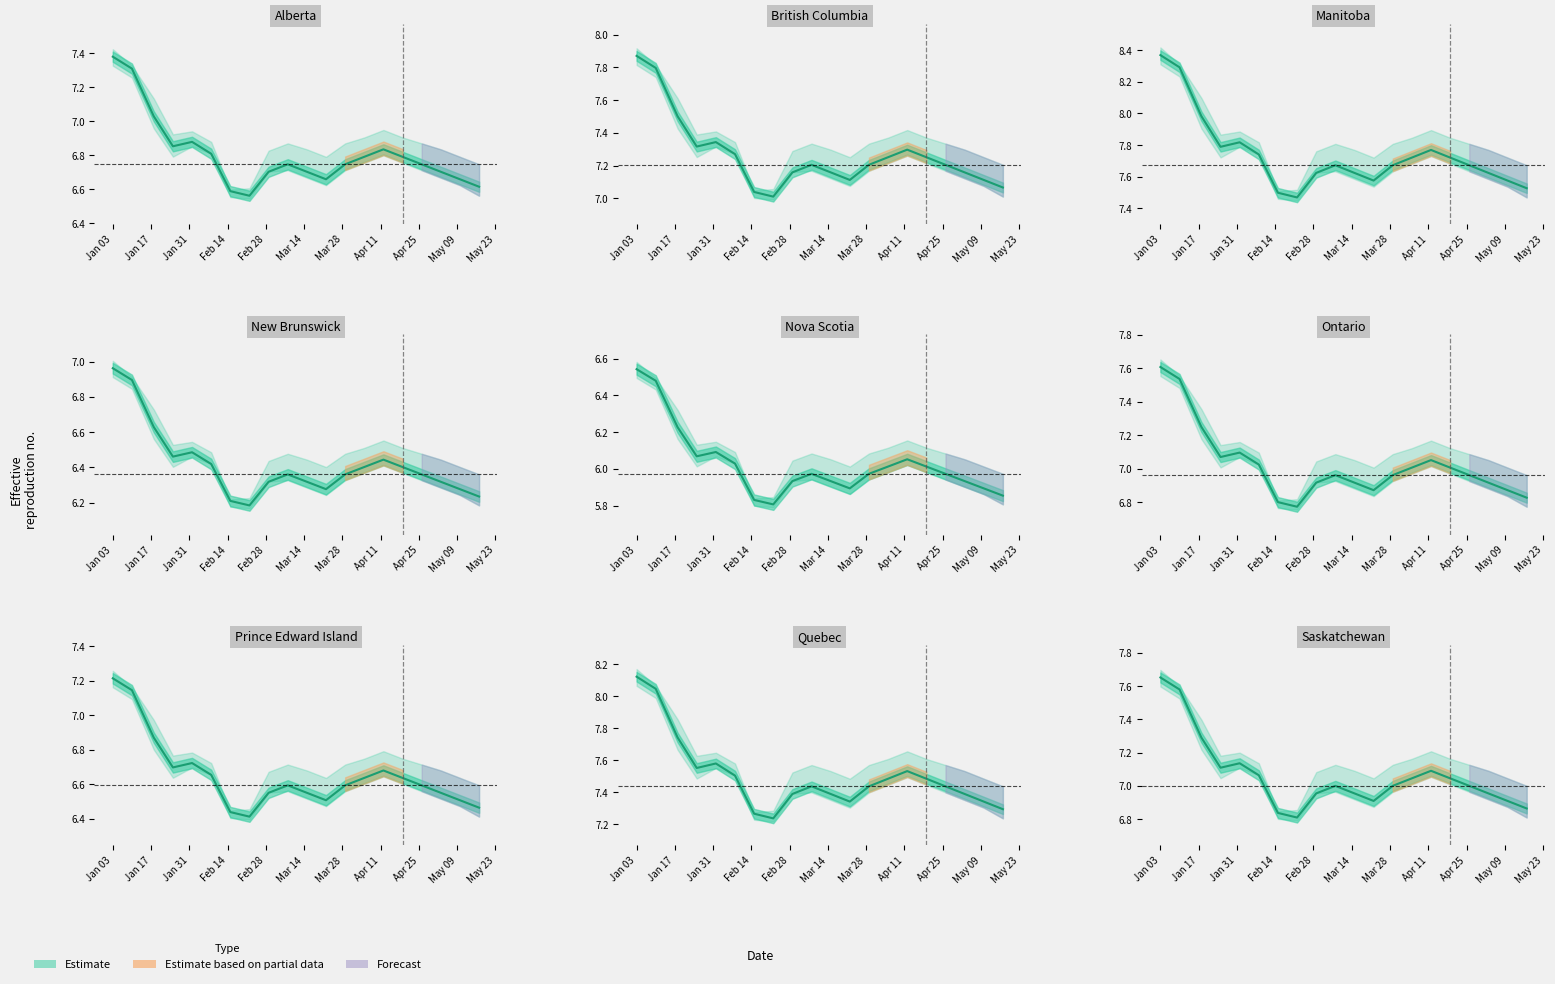

The value of High at 19 is 4.0. True or false?

False